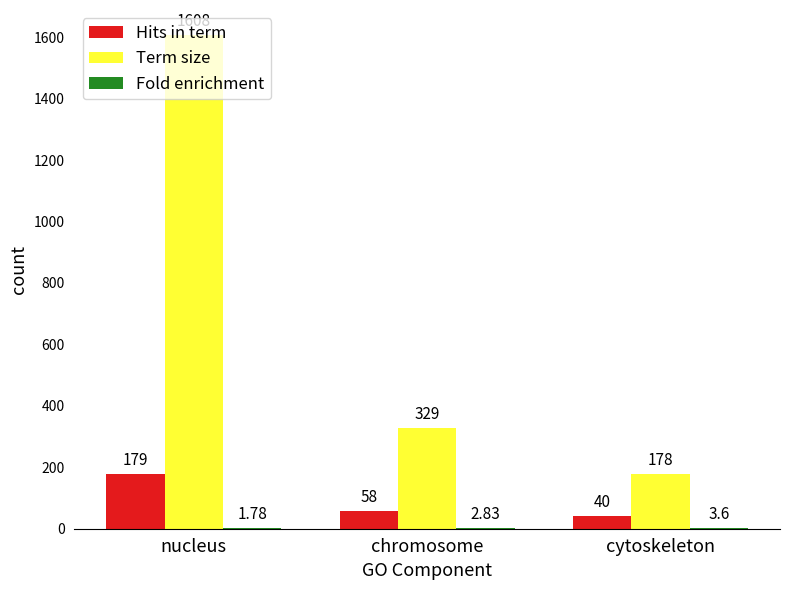

At which category does the chart reach its peak across all series?

nucleus